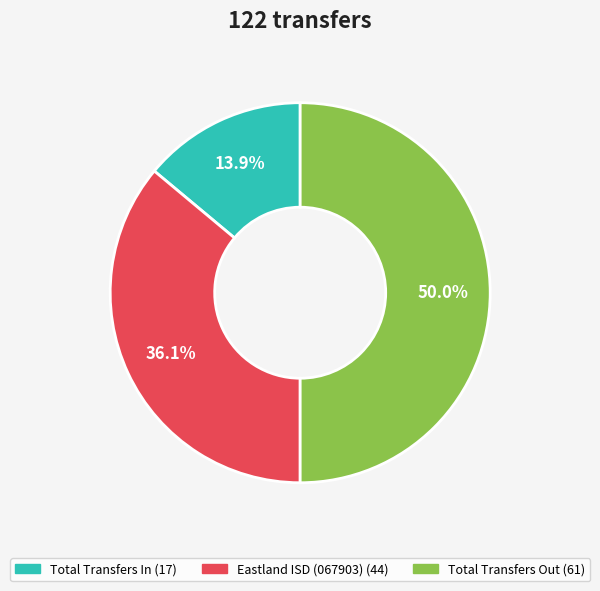

Which category has the biggest portion of the pie?

Total Transfers Out